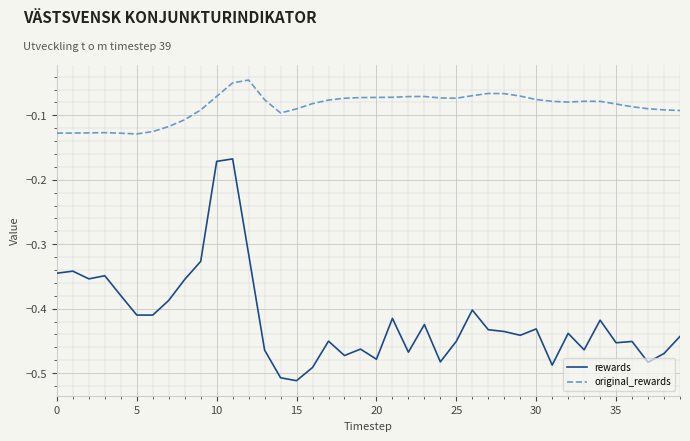

True or false: rewards and original_rewards intersect in this chart.

False